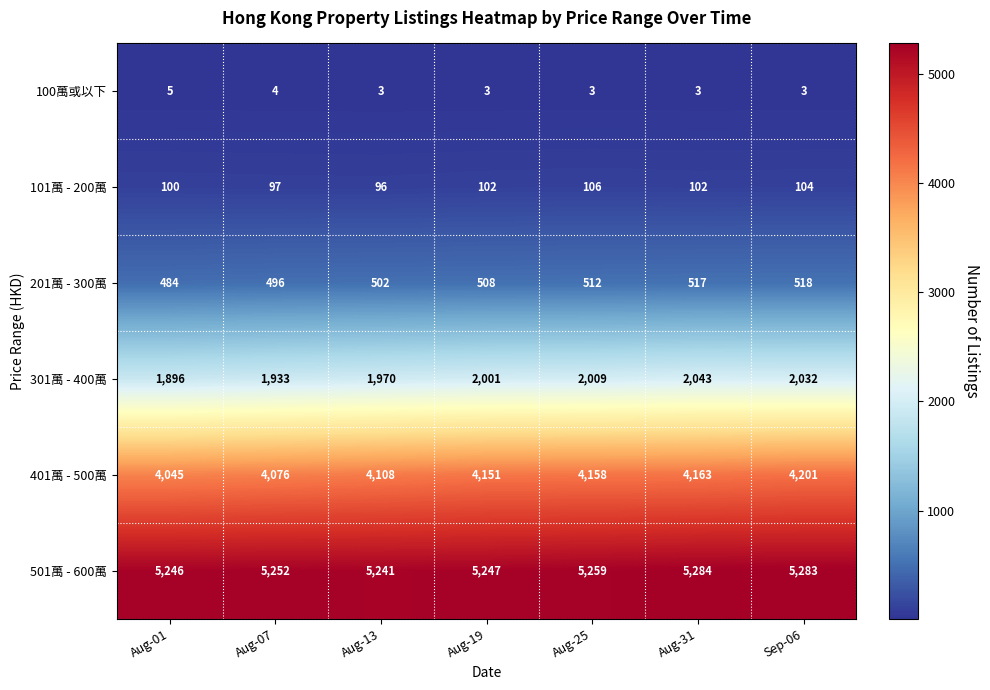

What is the total value across all series at Aug-31?

12112